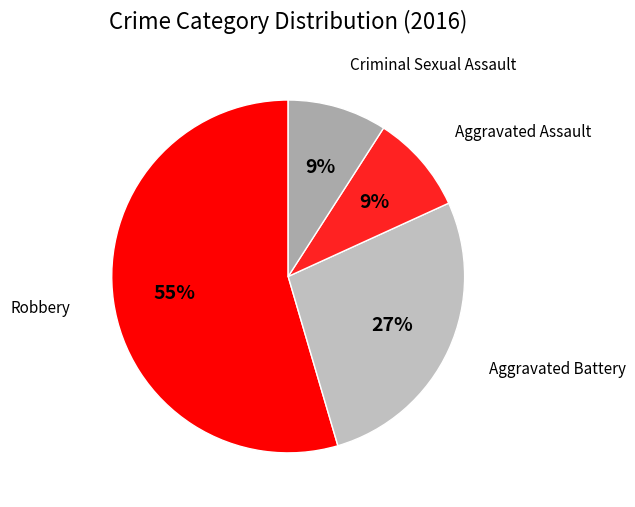

Is it true that Criminal Sexual Assault is 9% of the pie?

True